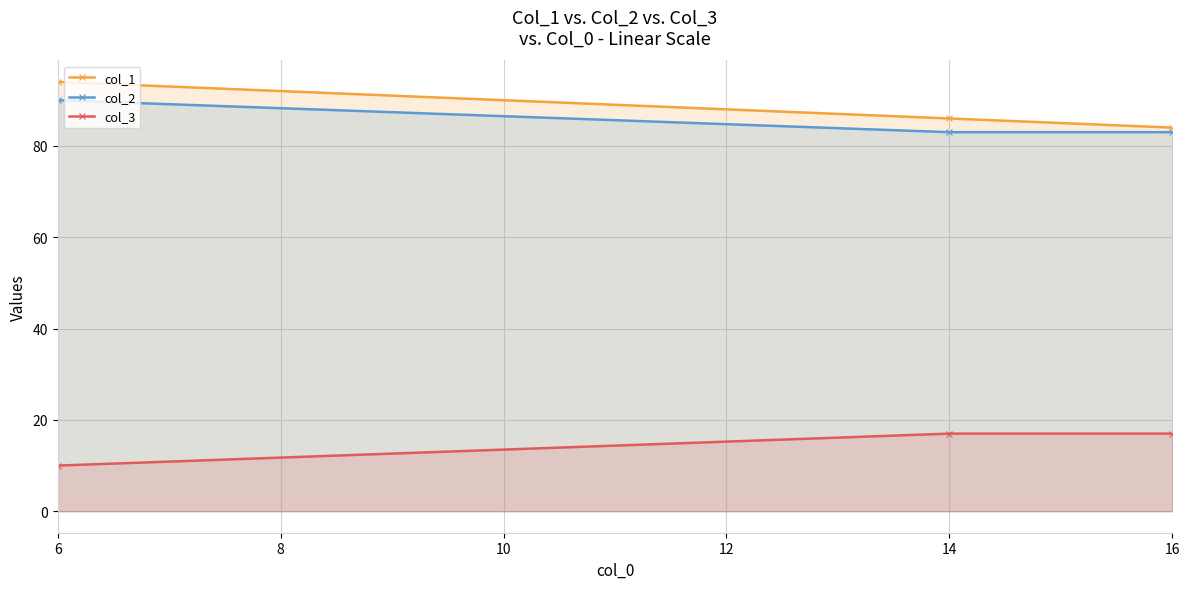

The value of col_3 at 16 is 17. True or false?

True